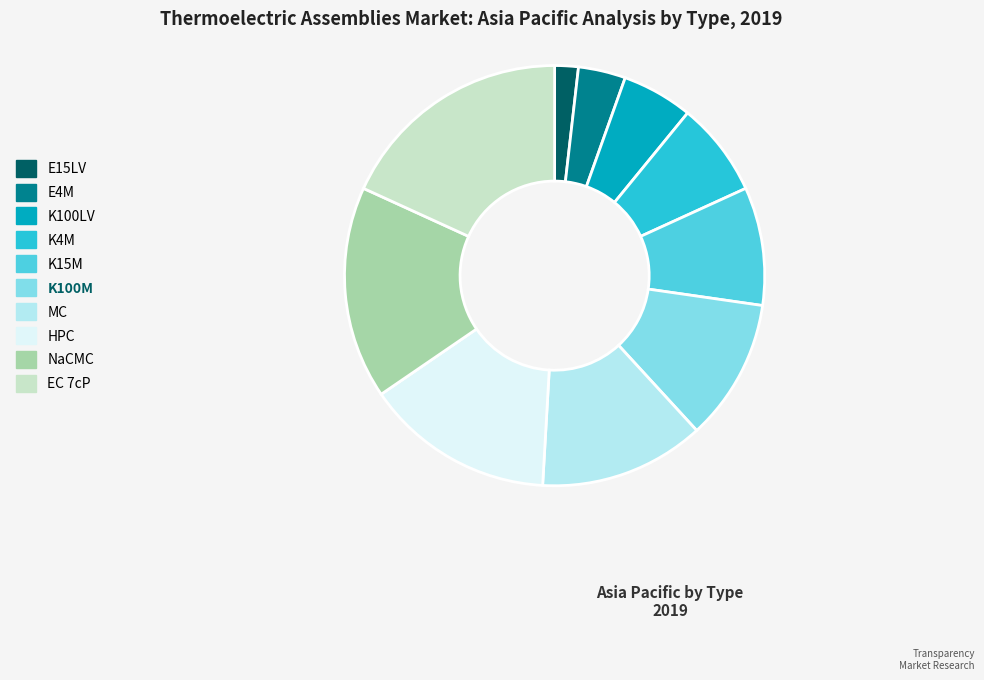

The K15M slice represents 9% of the pie. True or false?

True